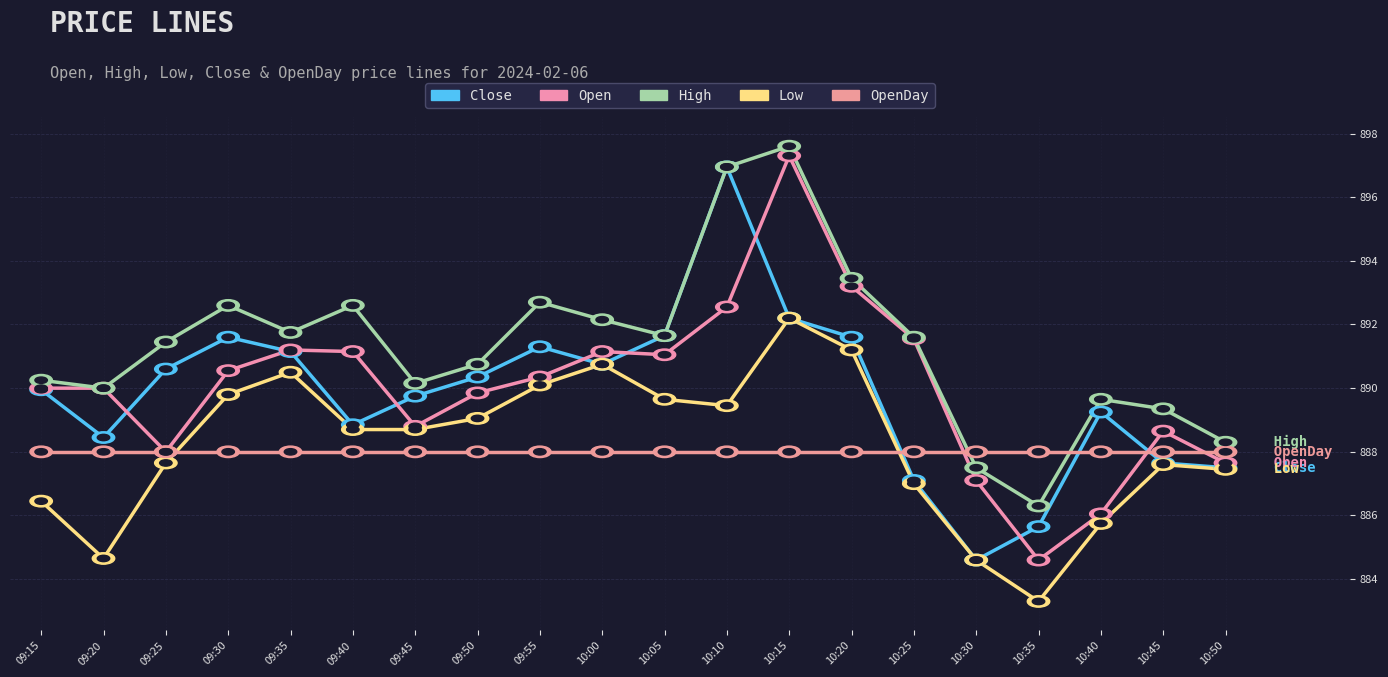

What are all the series names shown in the legend?

Close, Open, High, Low, OpenDay